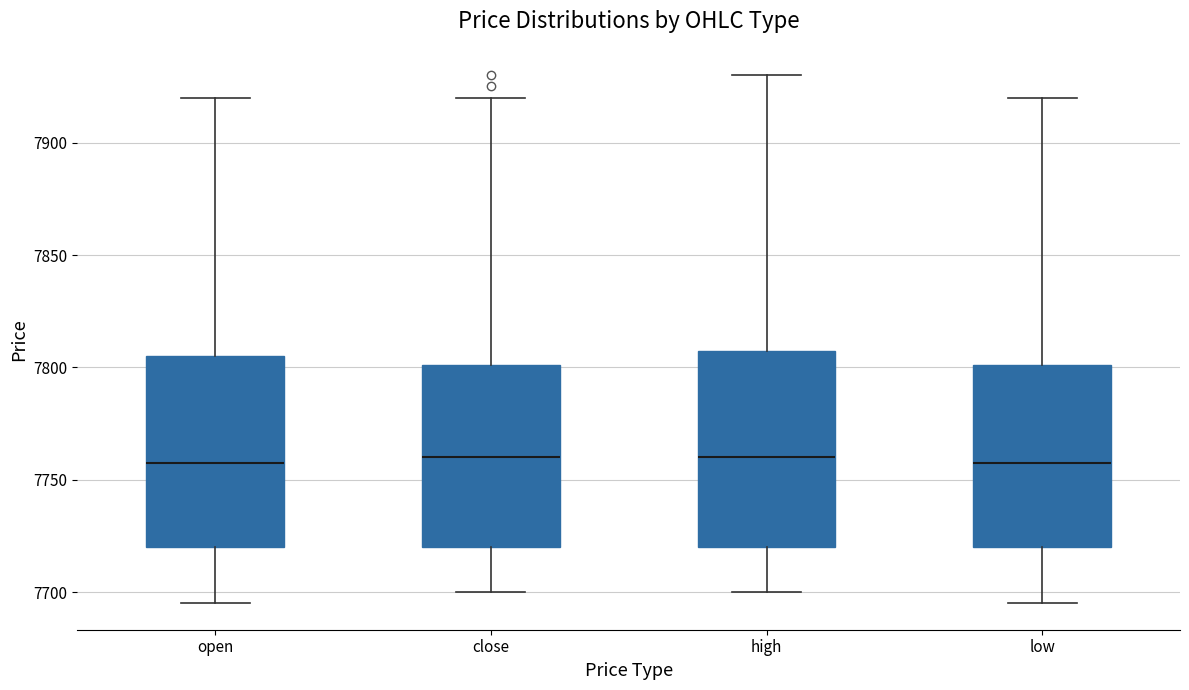

Reading left to right, read every box against the y-axis: the position of its median line, the range the box covers, and the ends of its whiskers. The values are not printed on the chart, so give them approximately, as read against the axis.

open: median 7760, box 7720 to 7805, whiskers 7695 to 7920
close: median 7760, box 7720 to 7800, whiskers 7700 to 7920
high: median 7760, box 7720 to 7810, whiskers 7700 to 7930
low: median 7760, box 7720 to 7800, whiskers 7695 to 7920